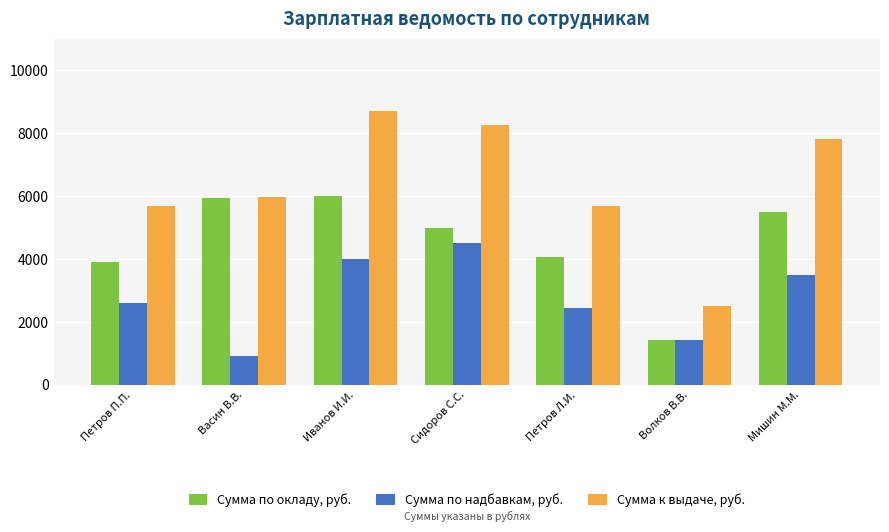

Which category has the highest value in the Сумма по надбавкам, руб. series?

Сидоров С.С.